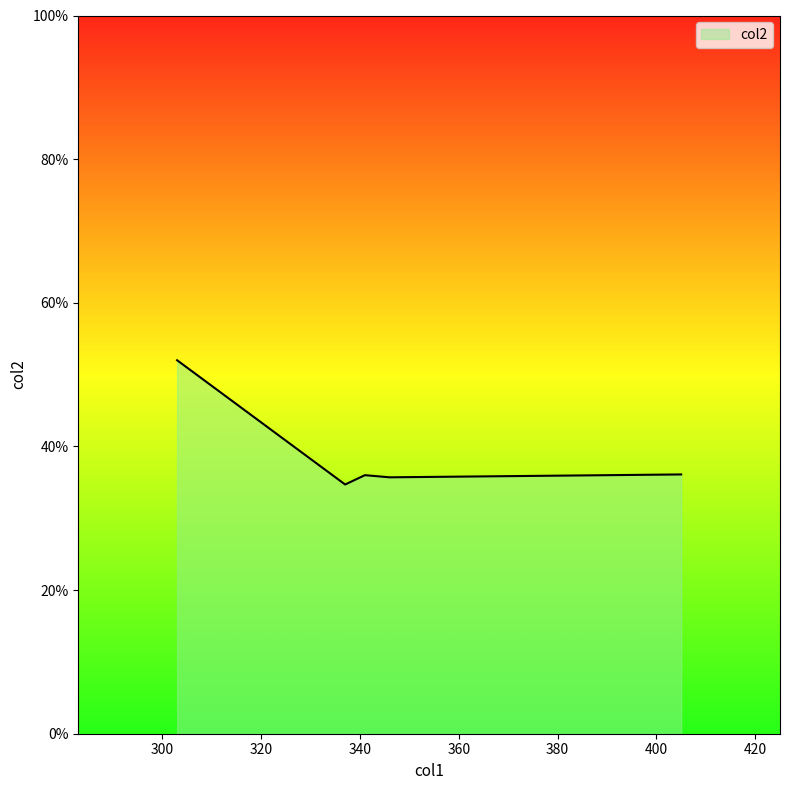

What is the greatest value displayed?

52.0